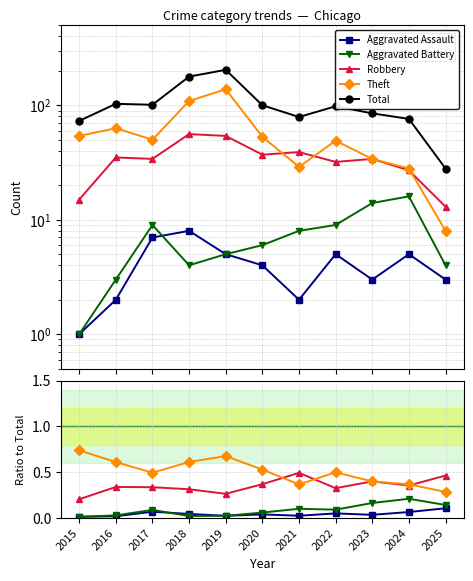

True or false: Total and Theft cross at least once.

False